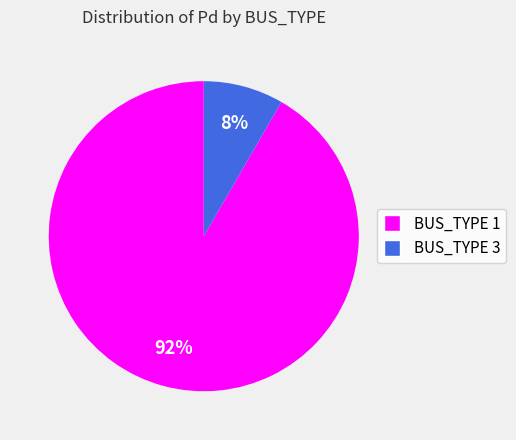

True or false: BUS_TYPE 1 accounts for 22% of the total.

False